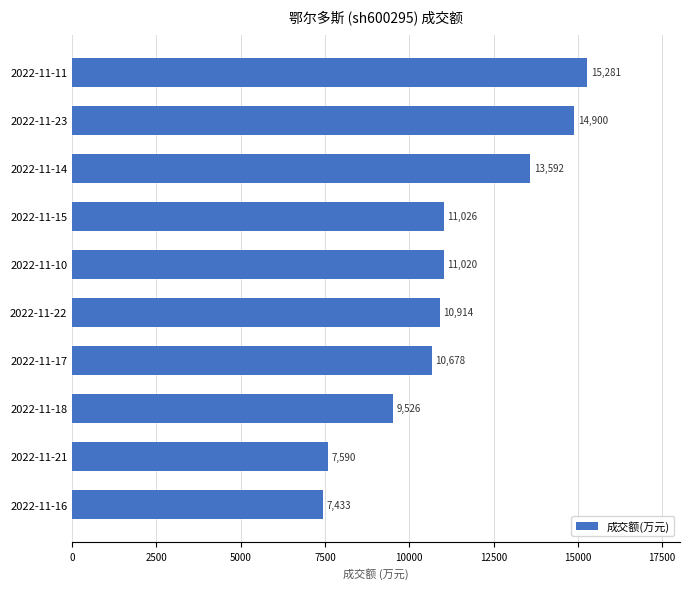

Where is the data nearest to the value 11357?

2022-11-15